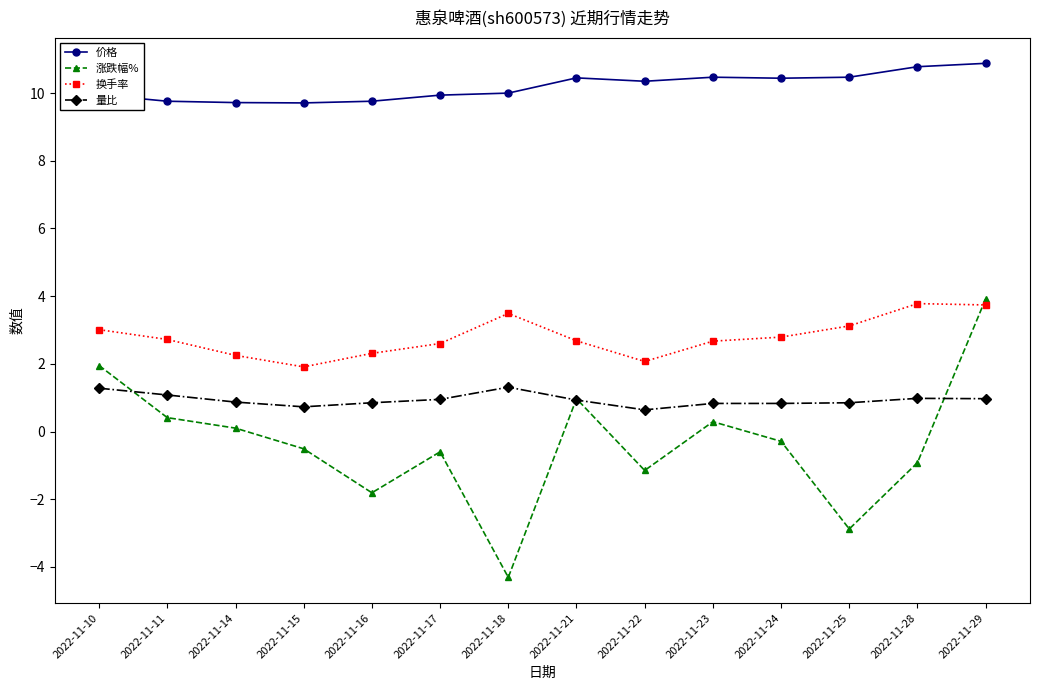

In 涨跌幅%, how many points are higher than both neighbors (excluding endpoints)?

3